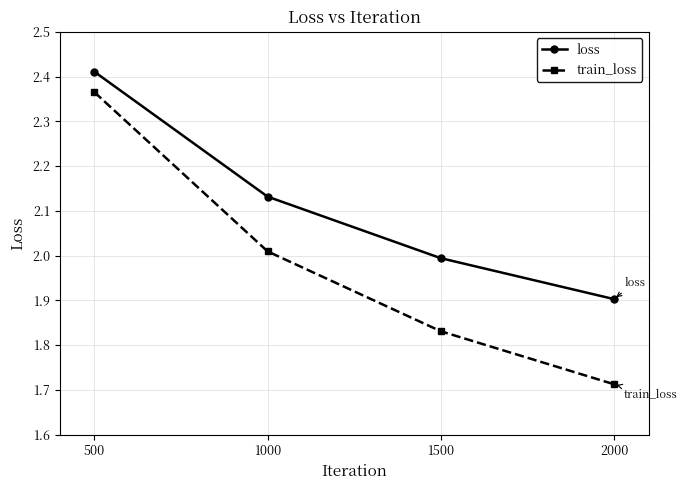

True or false: loss and train_loss intersect in this chart.

False